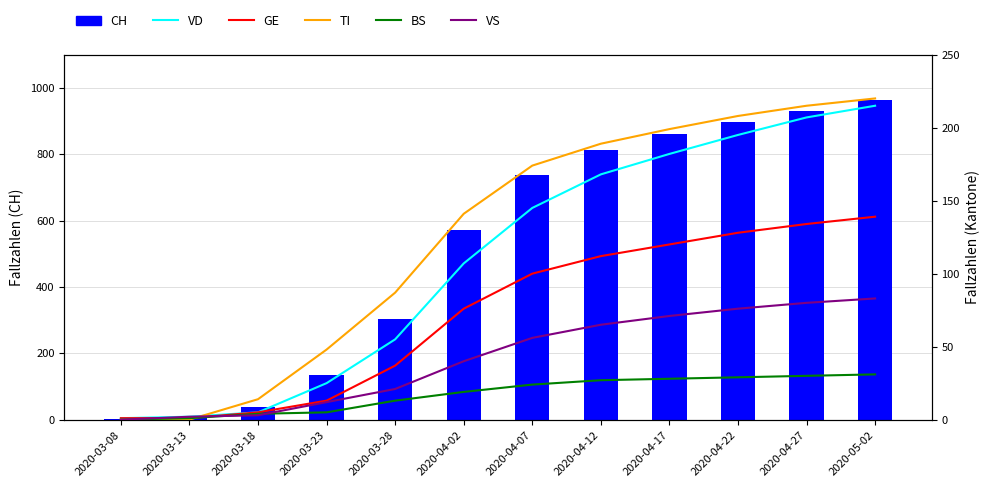

At which category is the sum across all series the highest?

2020-05-02